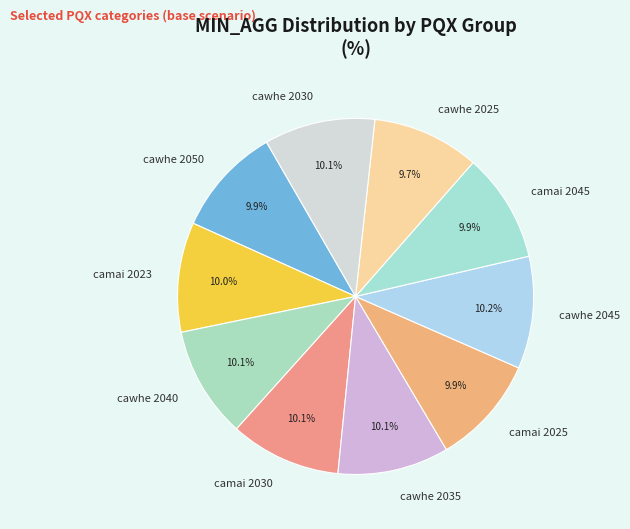

What percentage do camai 2030 and cawhe 2045 together represent?

20.3%